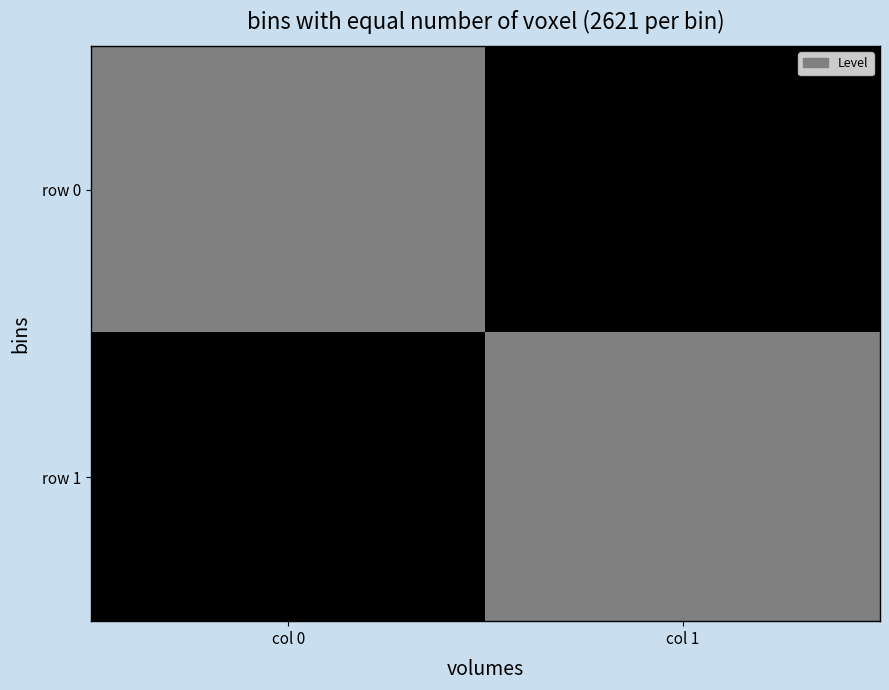

Reading right to left, what are all the values shown in this chart?

row 0: col 1=0	col 0=1
row 1: col 1=1	col 0=0